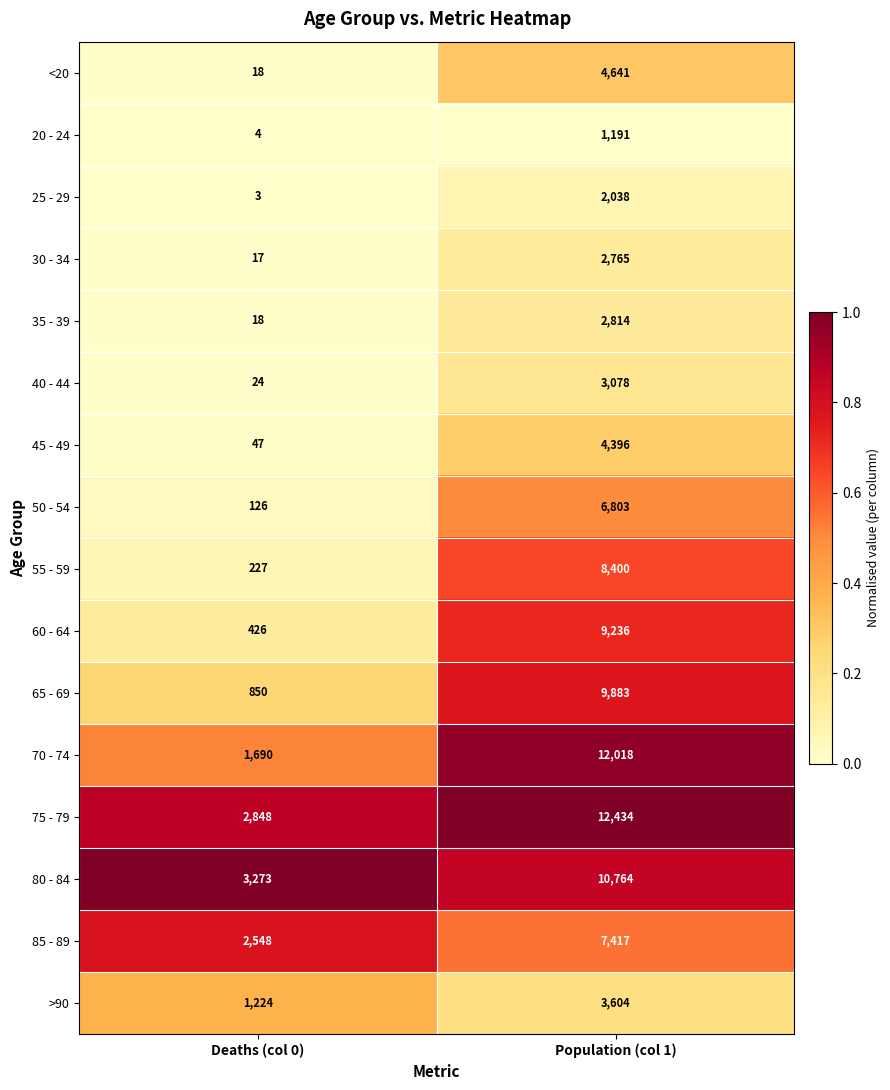

What is the difference between the maximum and minimum values in the 40 - 44 series?

3054